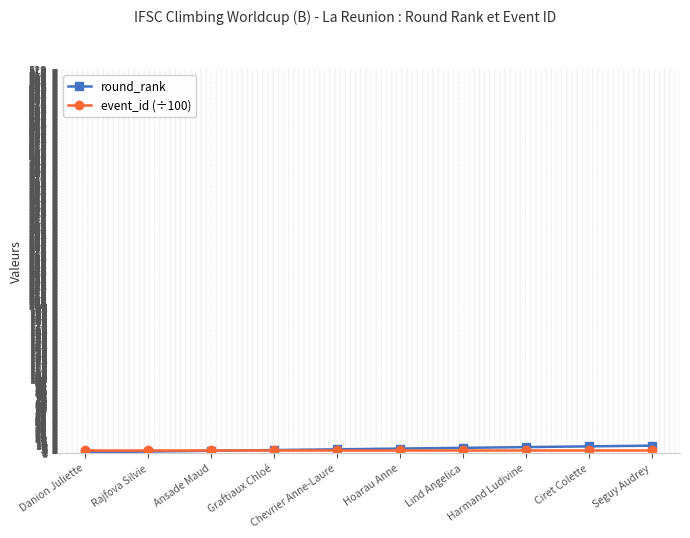

What is the label of the 8th point from the left?

Harmand Ludivine